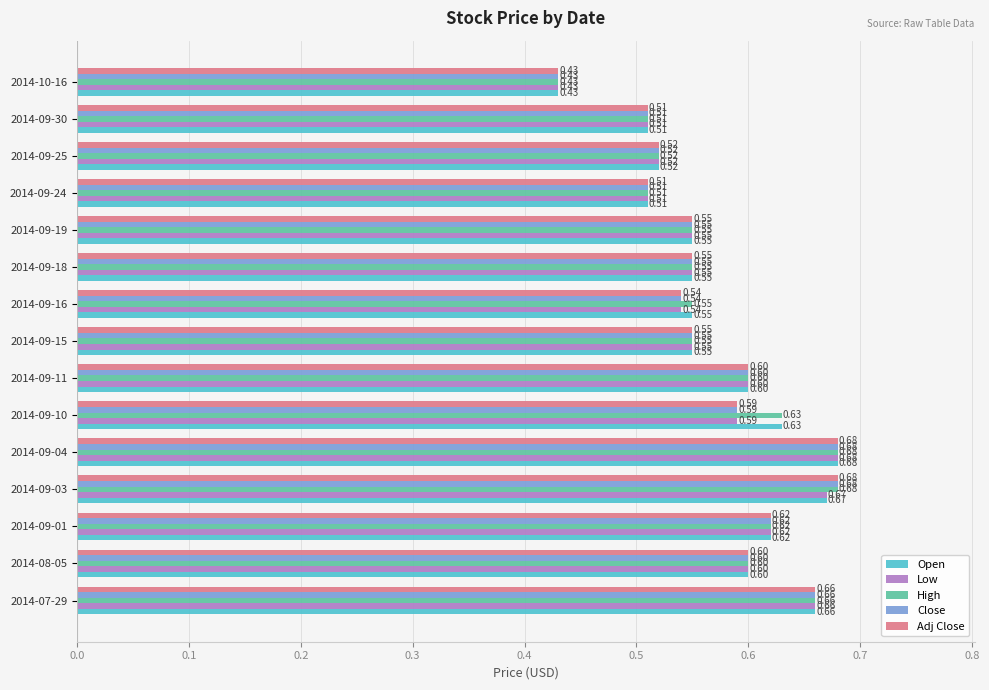

What is the sum of the Adj Close values at 2014-09-30 and 2014-09-25?

1.0